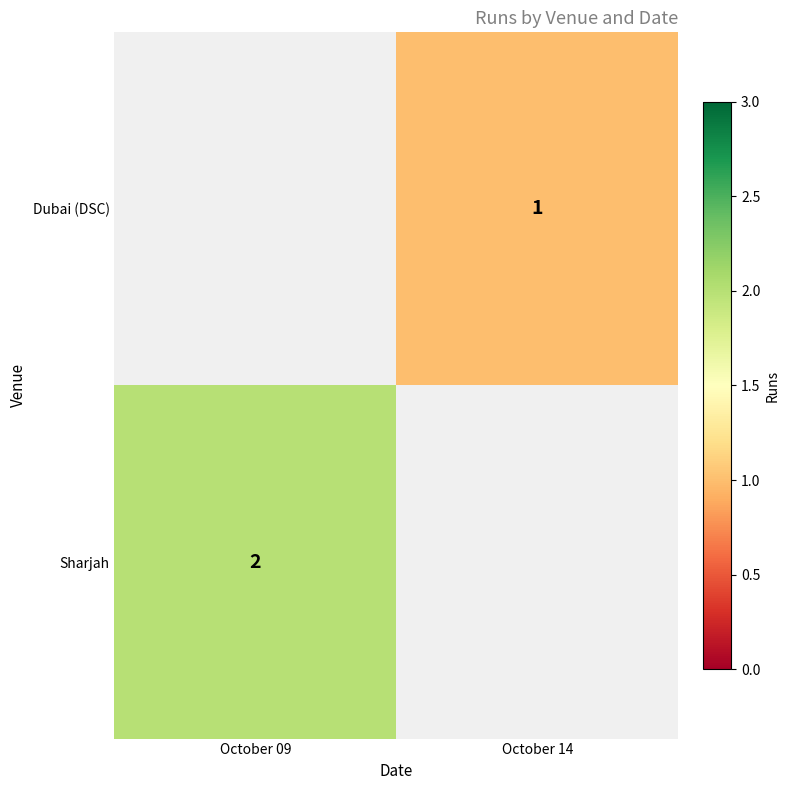

Is it true that Sharjah equals 3 at October 09?

False